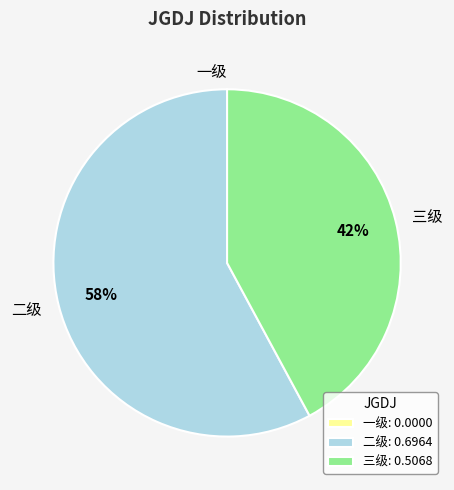

Which has a higher value, 三级: 0.5068 or 二级: 0.6964?

二级: 0.6964